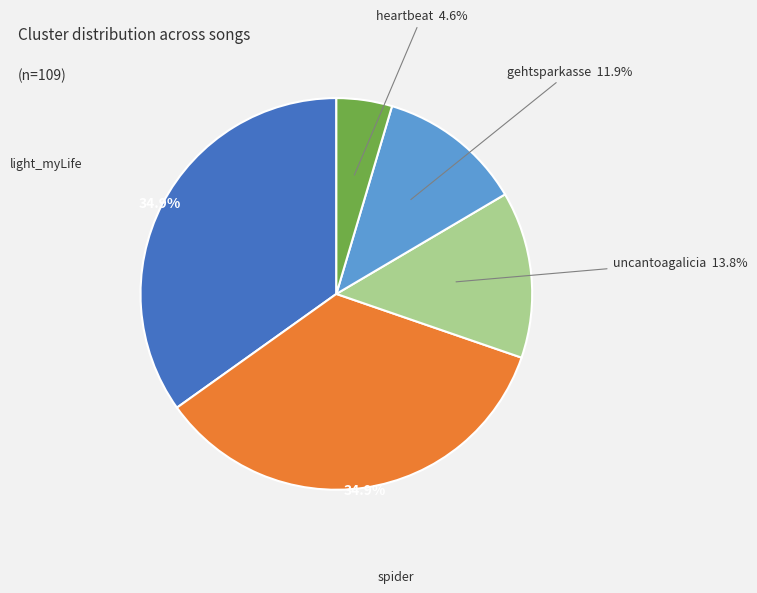

To the nearest percent, what is the average slice percentage?

20%